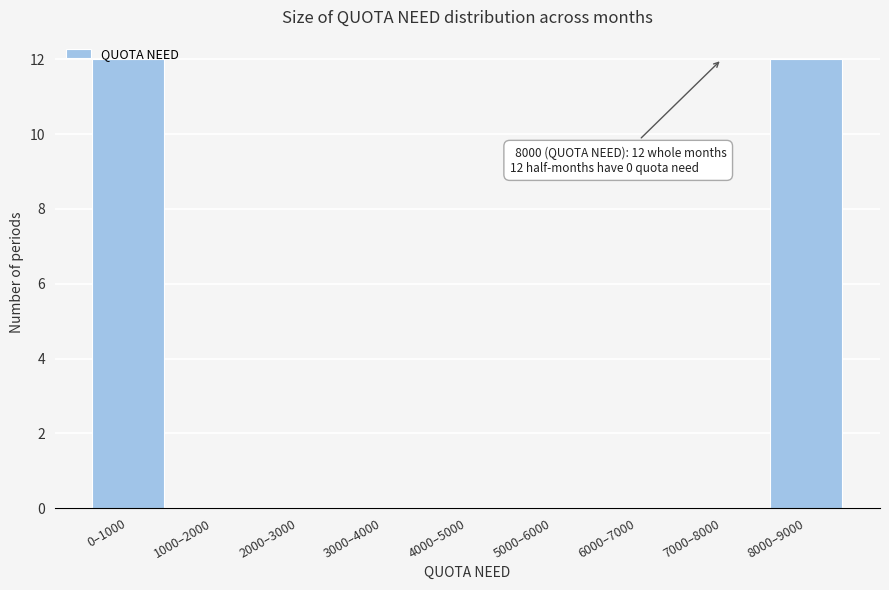

Is it true that the value at 2000–3000 is -7?

False